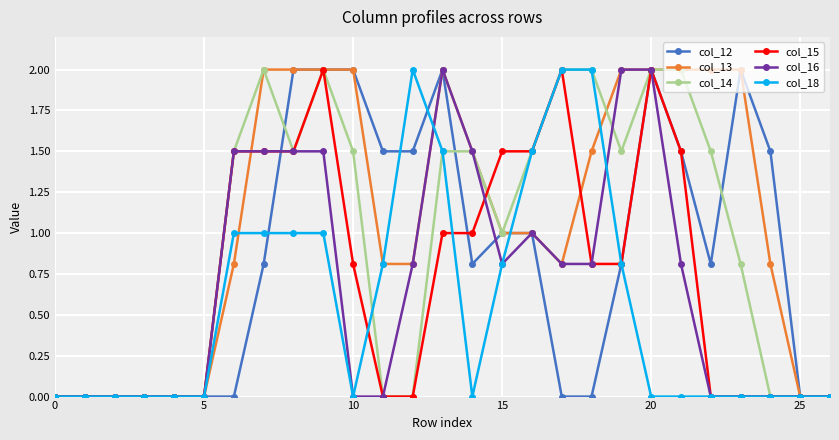

Reading left to right, extract all data points from this chart.

col_12: 0.0	0.0	0.0	0.0	0.0	0.0	0.0	0.8	2.0	2.0	2.0	1.5	1.5	2.0	0.8	1.0	1.0	0.0	0.0	0.8	2.0	1.5	0.8	2.0	1.5	0.0	0.0
col_13: 0.0	0.0	0.0	0.0	0.0	0.0	0.8	2.0	2.0	2.0	2.0	0.8	0.8	2.0	1.5	1.0	1.0	0.8	1.5	2.0	2.0	2.0	2.0	2.0	0.8	0.0	0.0
col_14: 0.0	0.0	0.0	0.0	0.0	0.0	1.5	2.0	1.5	2.0	1.5	0.0	0.0	1.5	1.5	1.0	1.5	2.0	2.0	1.5	2.0	2.0	1.5	0.8	0.0	0.0	0.0
col_15: 0.0	0.0	0.0	0.0	0.0	0.0	1.5	1.5	1.5	2.0	0.8	0.0	0.0	1.0	1.0	1.5	1.5	2.0	0.8	0.8	2.0	1.5	0.0	0.0	0.0	0.0	0.0
col_16: 0.0	0.0	0.0	0.0	0.0	0.0	1.5	1.5	1.5	1.5	0.0	0.0	0.8	2.0	1.5	0.8	1.0	0.8	0.8	2.0	2.0	0.8	0.0	0.0	0.0	0.0	0.0
col_18: 0.0	0.0	0.0	0.0	0.0	0.0	1.0	1.0	1.0	1.0	0.0	0.8	2.0	1.5	0.0	0.8	1.5	2.0	2.0	0.8	0.0	0.0	0.0	0.0	0.0	0.0	0.0